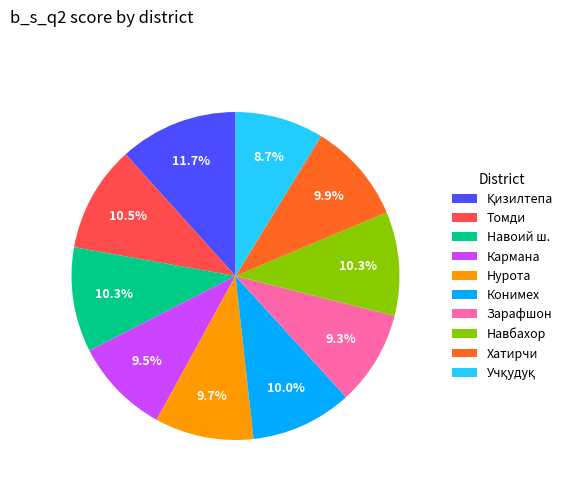

Does Кармана represent more than half of the total?

No